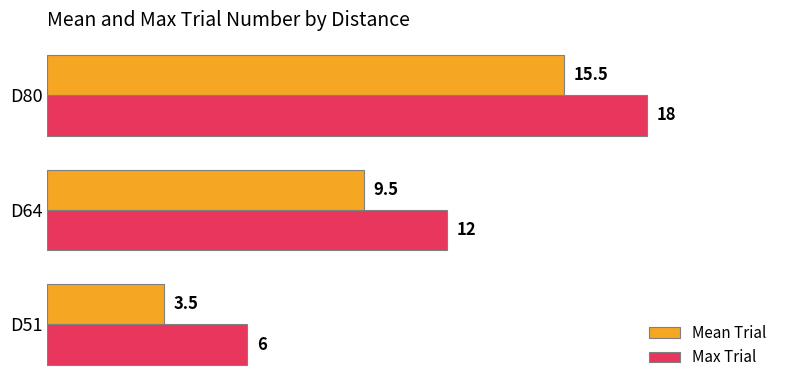

What are all the series names shown in the legend?

Mean Trial, Max Trial